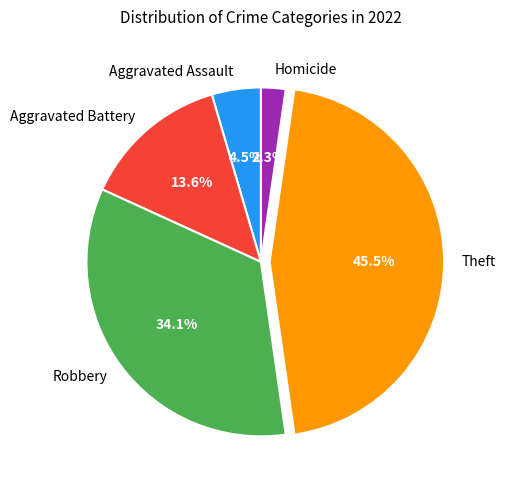

To the nearest percent, what is the difference between the largest and smallest slice percentages?

43%